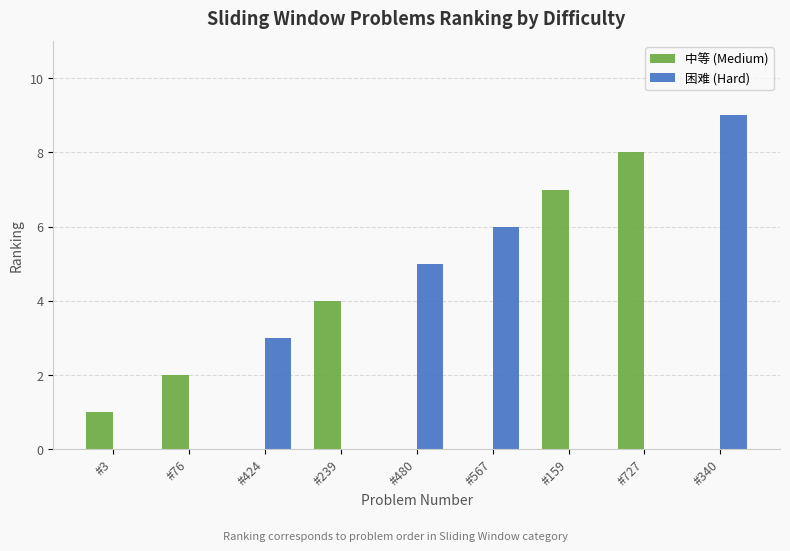

What is the sum of the 中等 (Medium) values at #239 and #3?

5